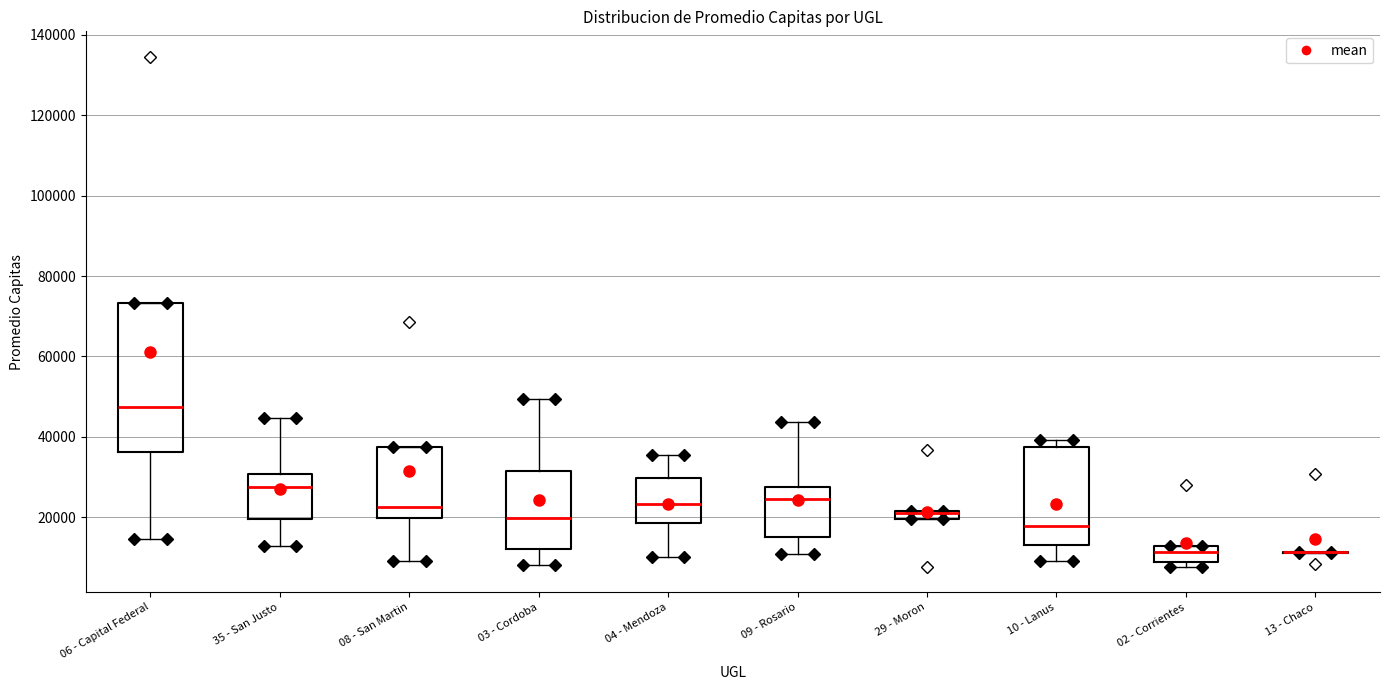

Comparing the boxes themselves (not the whiskers), which one is the tallest?

06 - Capital Federal